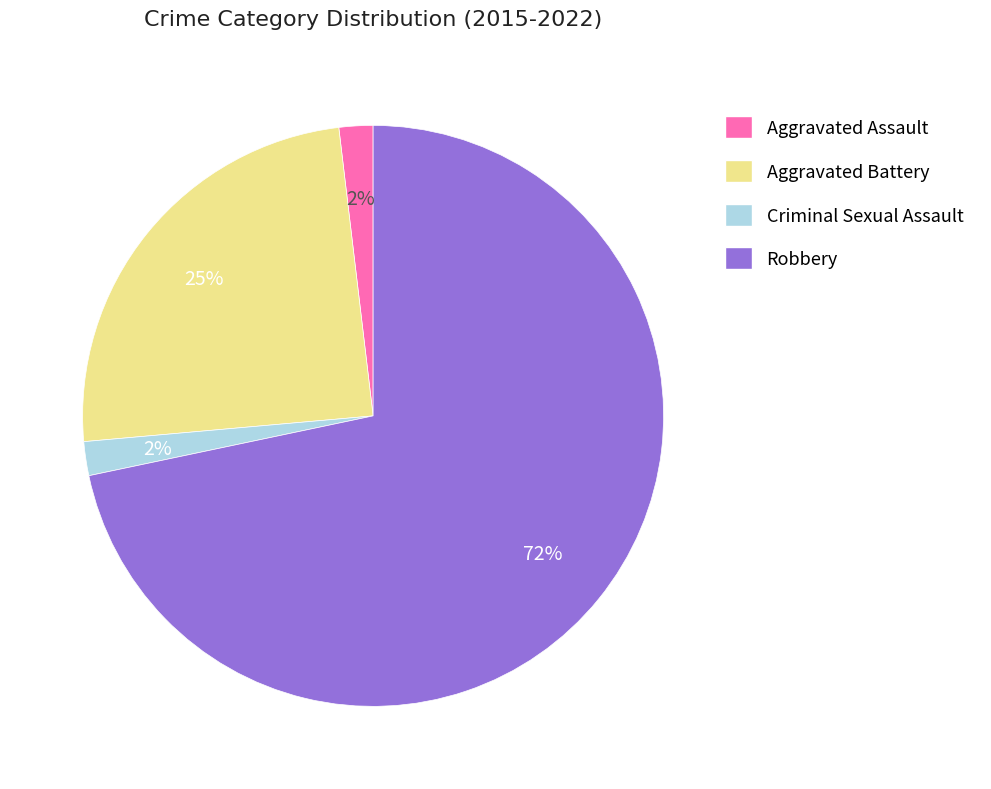

Which slice is the largest?

Robbery